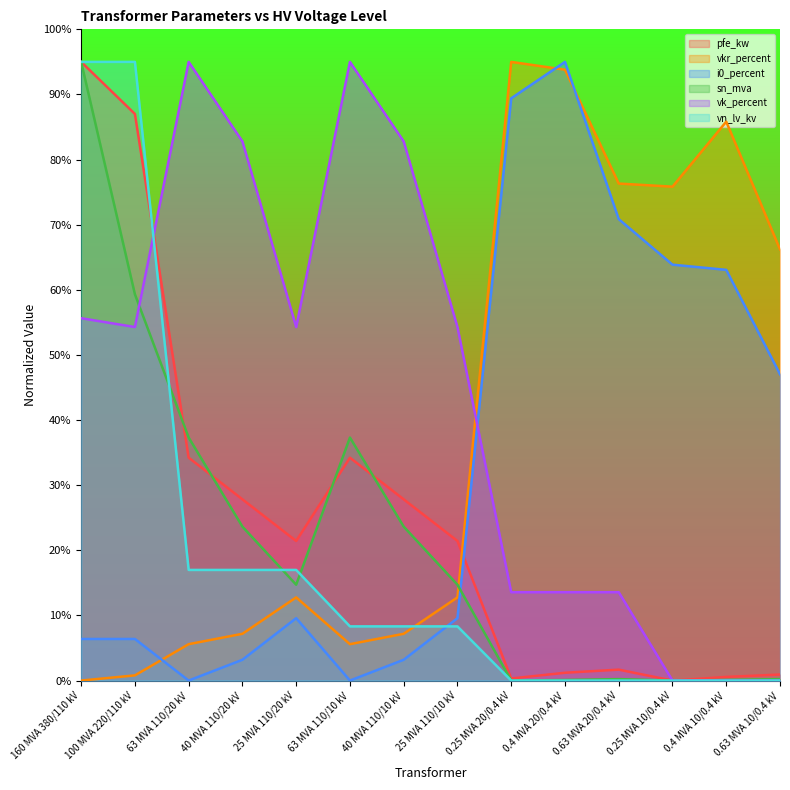

How many intersections are there between pfe_kw and sn_mva?

4